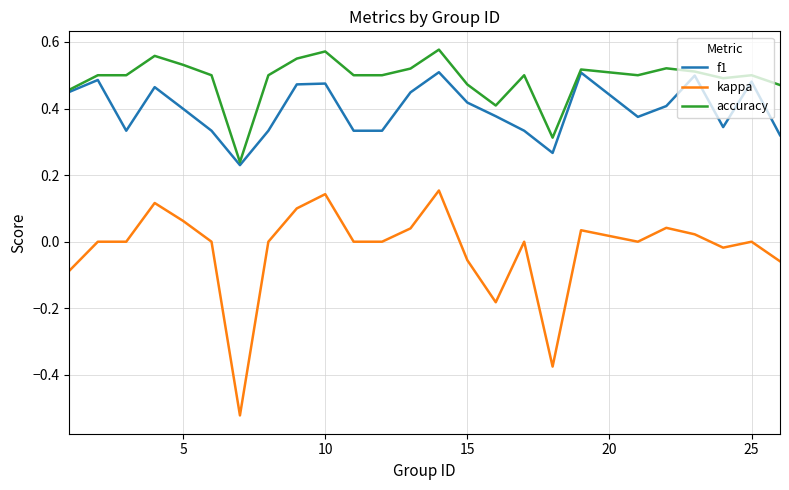

List the series in order of their overall mean, highest first.

accuracy, f1, kappa